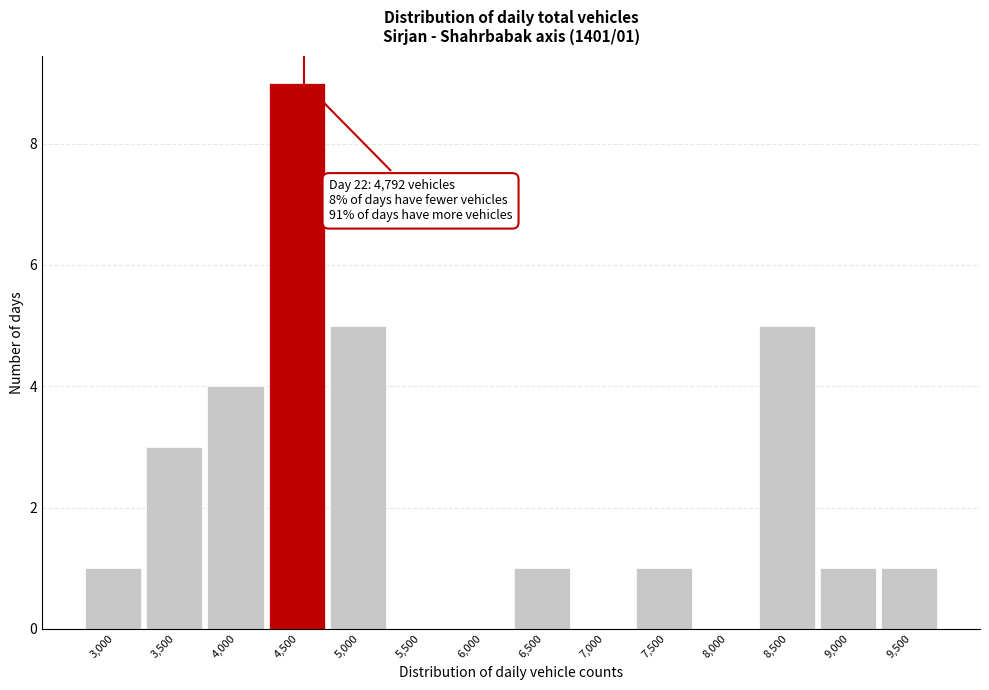

Reading left to right, extract all data points from this chart.

3,000=1	3,500=3	4,000=4	4,500=9	5,000=5	5,500=0	6,000=0	6,500=1	7,000=0	7,500=1	8,000=0	8,500=5	9,000=1	9,500=1